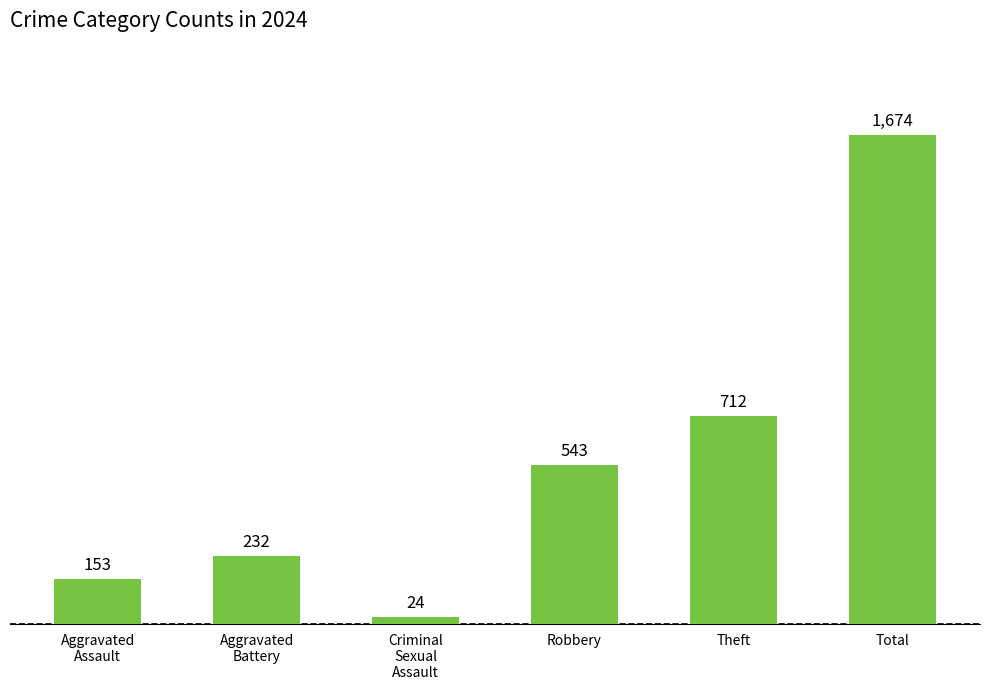

What is the sum of the values at Robbery and Aggravated
Assault?

696